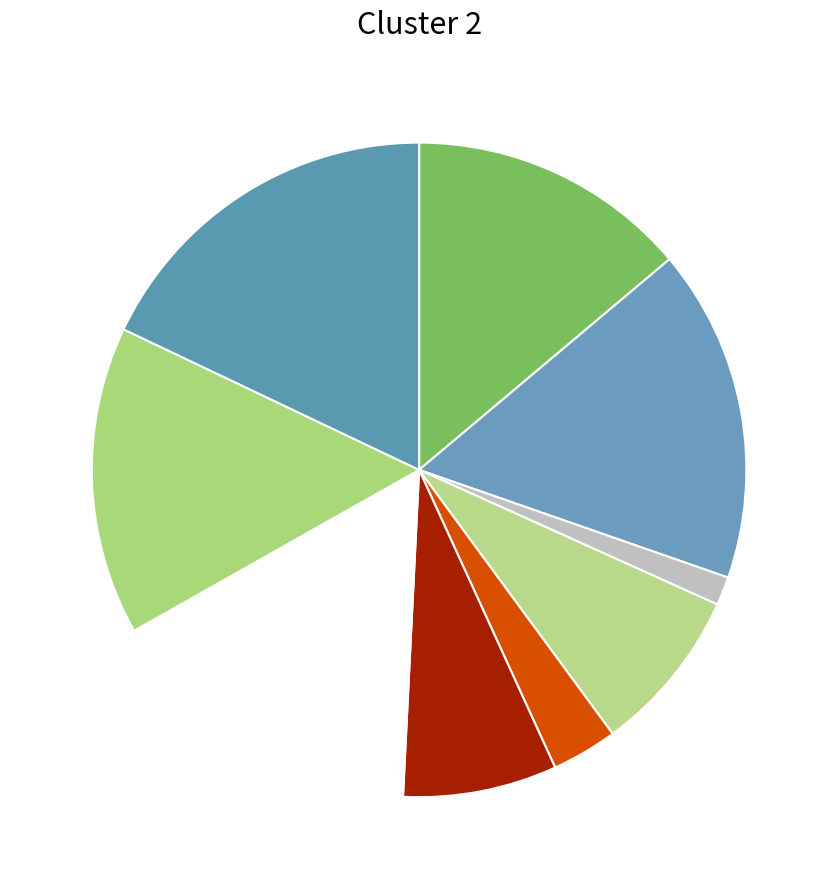

How many segments does this pie chart have?

9